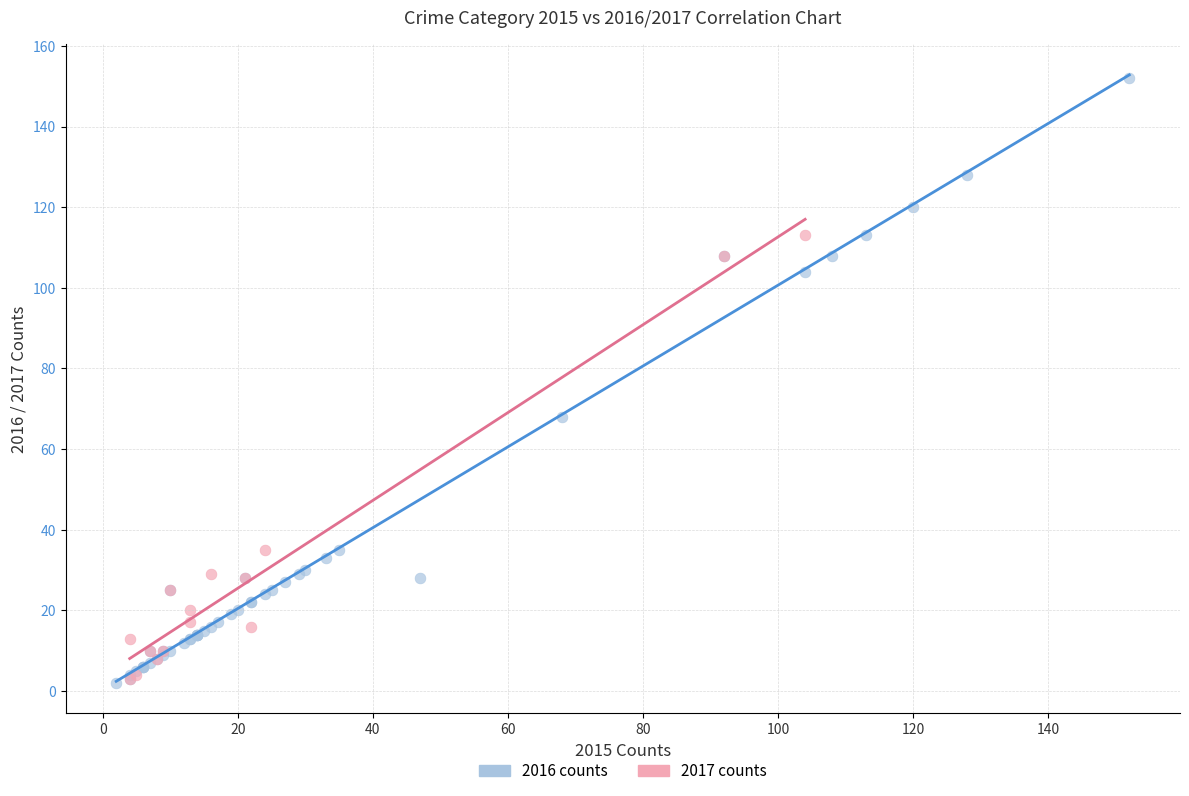

Which series contains the highest Y value?

2016 counts